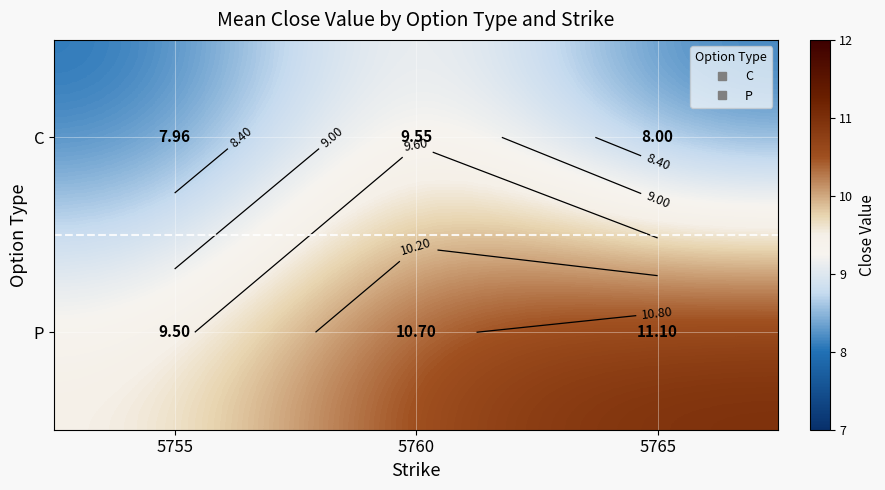

The P series shows 6.6 at 5760. True or false?

False